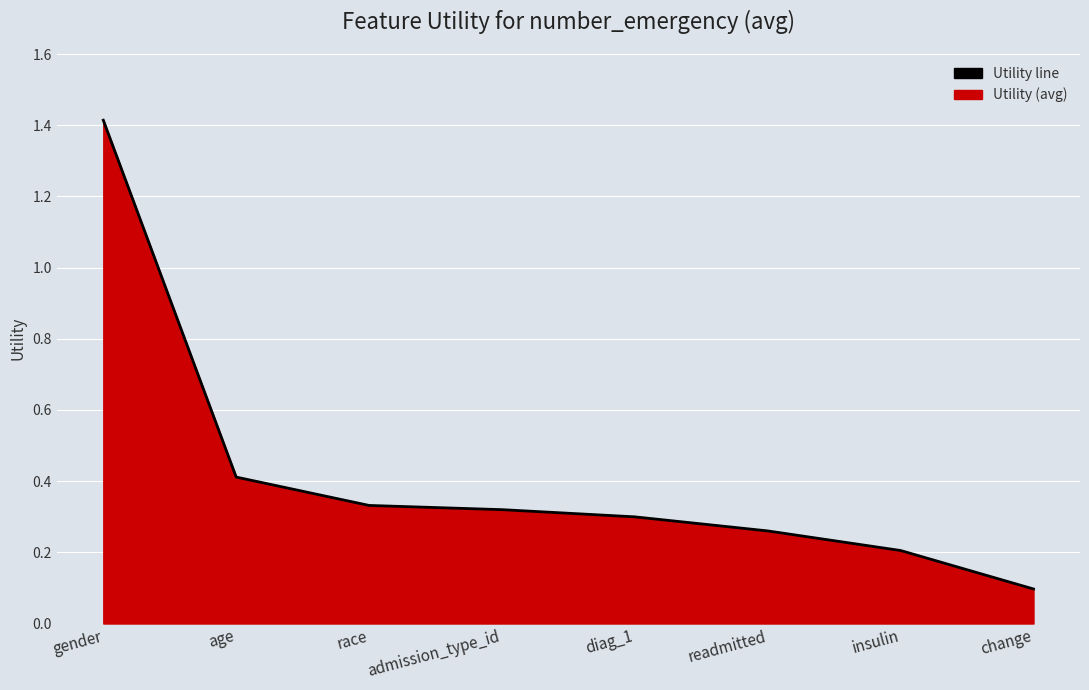

What is the difference between the values at race and readmitted?

0.1